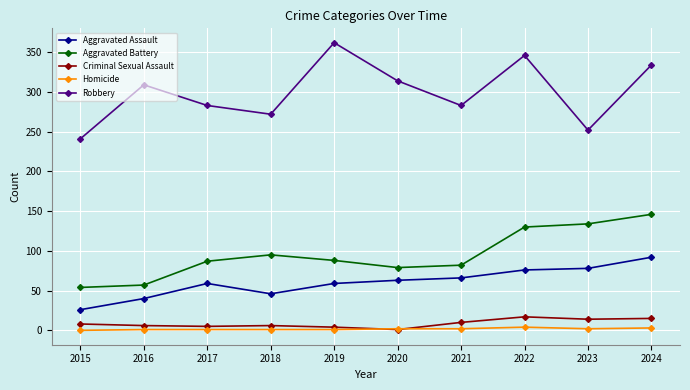

Is the value of Robbery at 2021 greater than the value of Aggravated Battery at 2017?

Yes